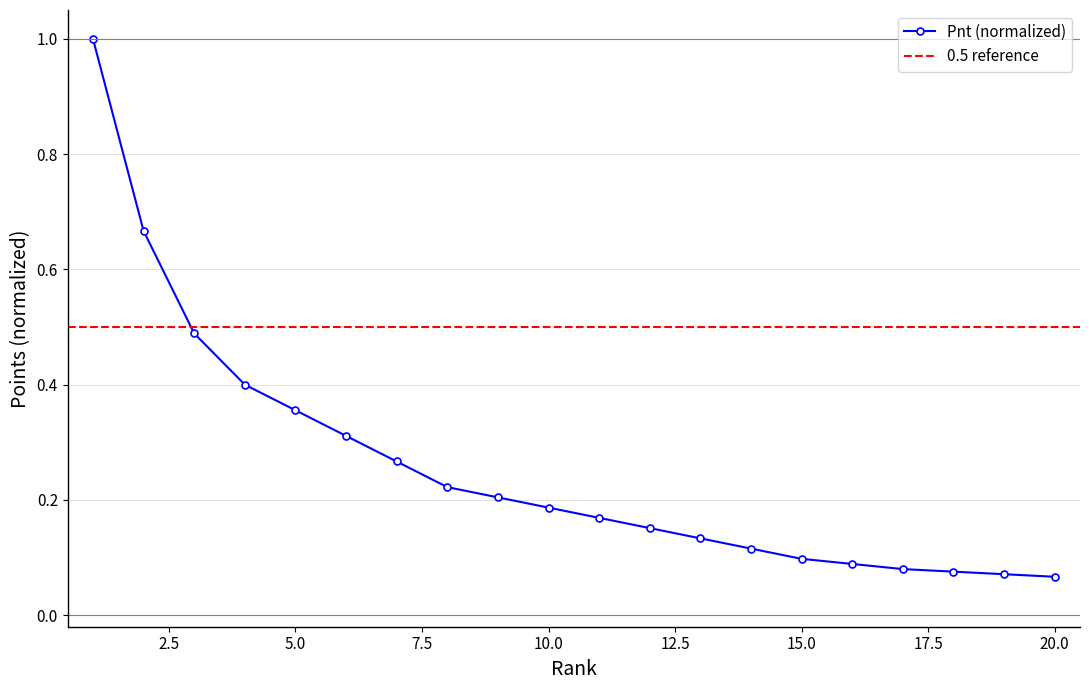

How many lines are shown in the chart?

1